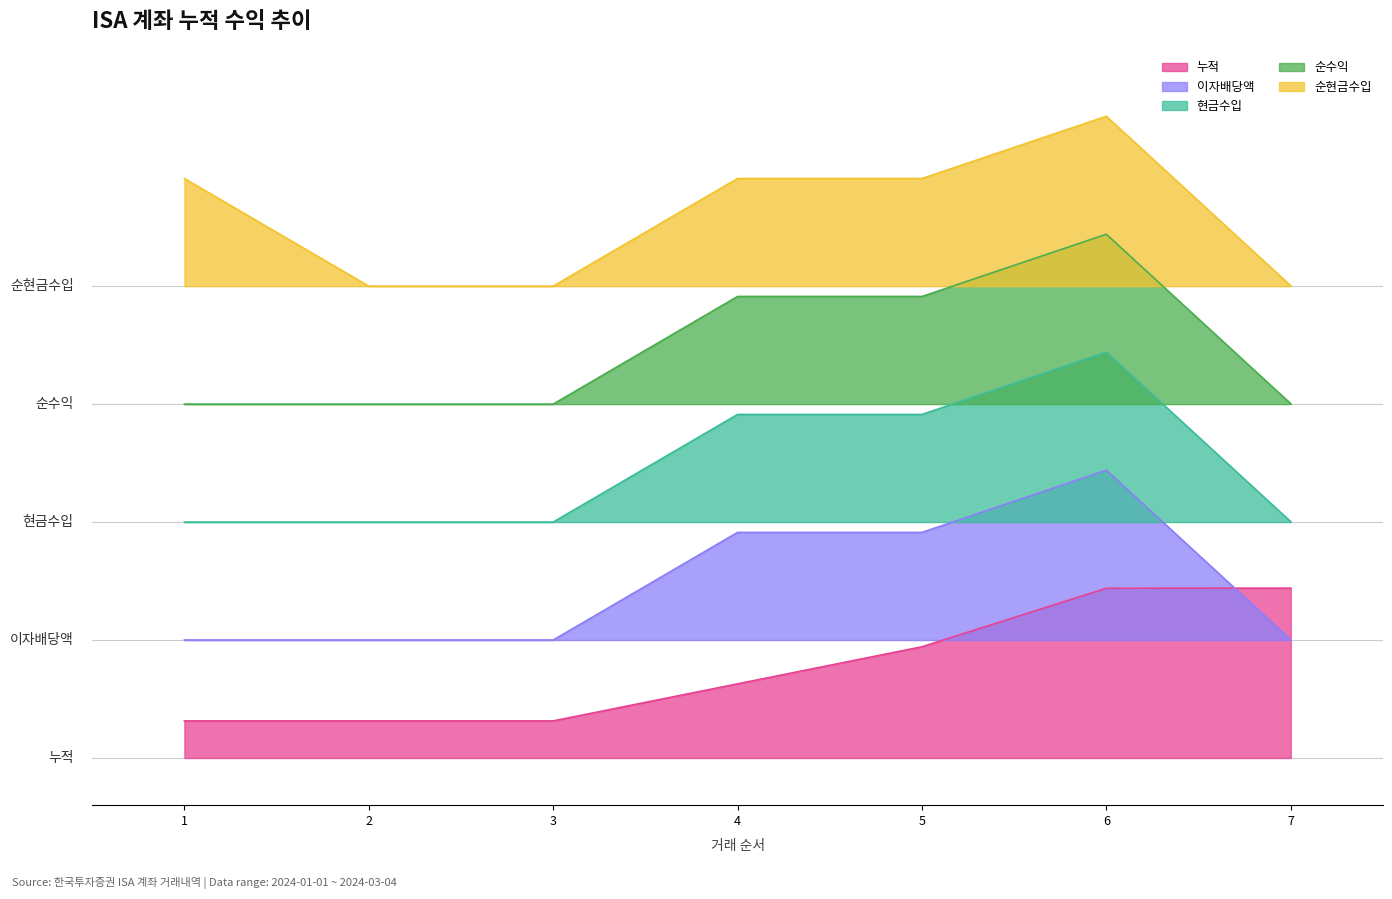

At how many categories does at least one series exceed 56552?

4